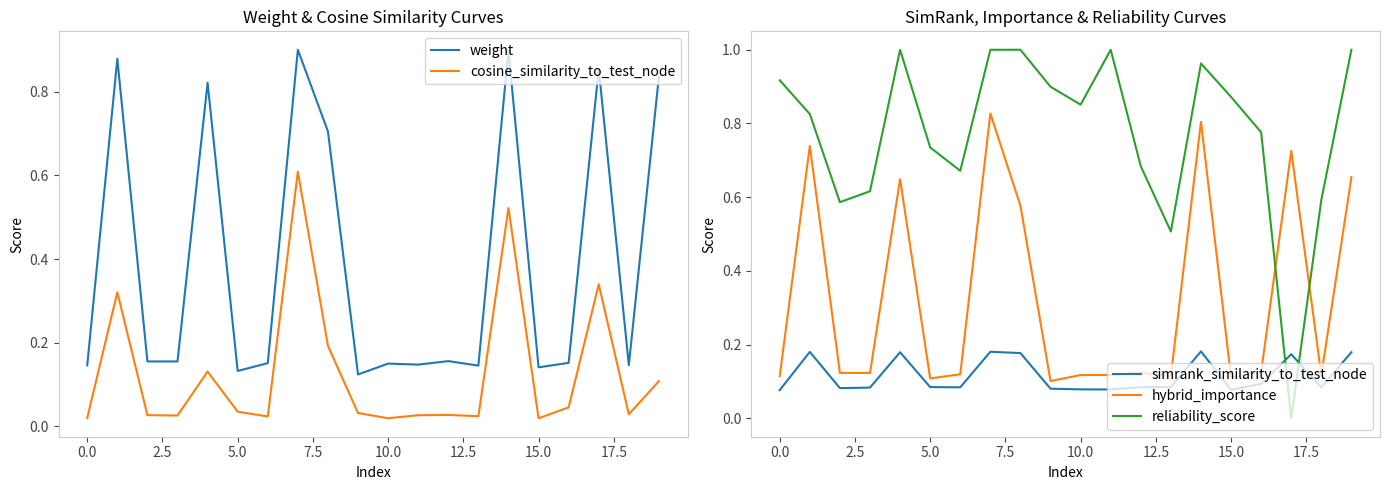

Which series has the widest spread of values?

reliability_score